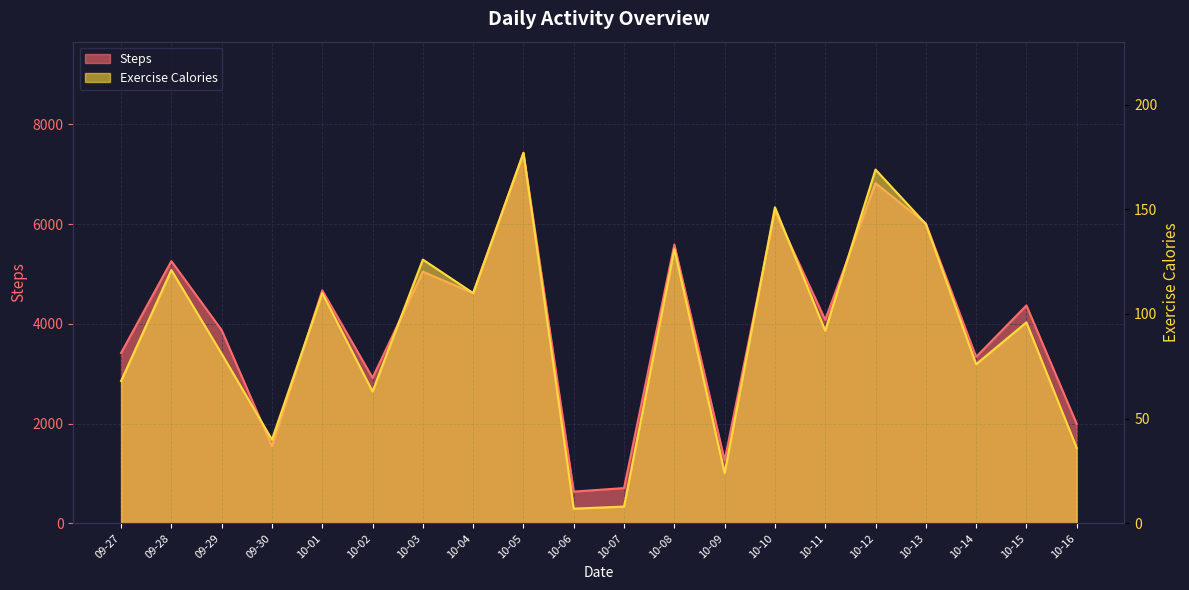

What is the sum of the Exercise Calories values at 10-15 and 09-29?

177